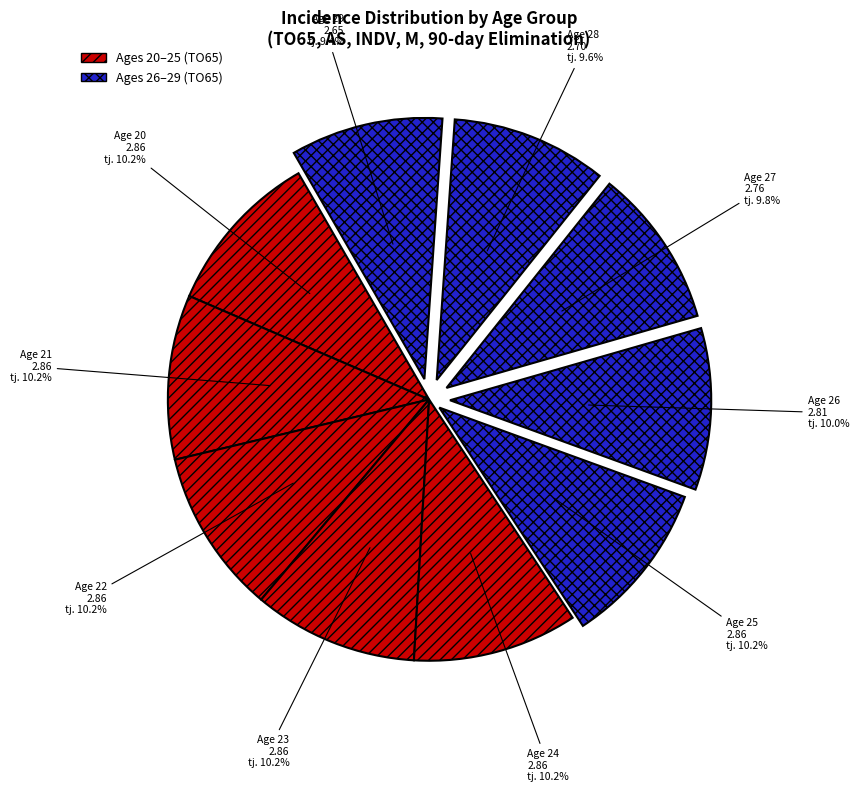

How many segments does this pie chart have?

10